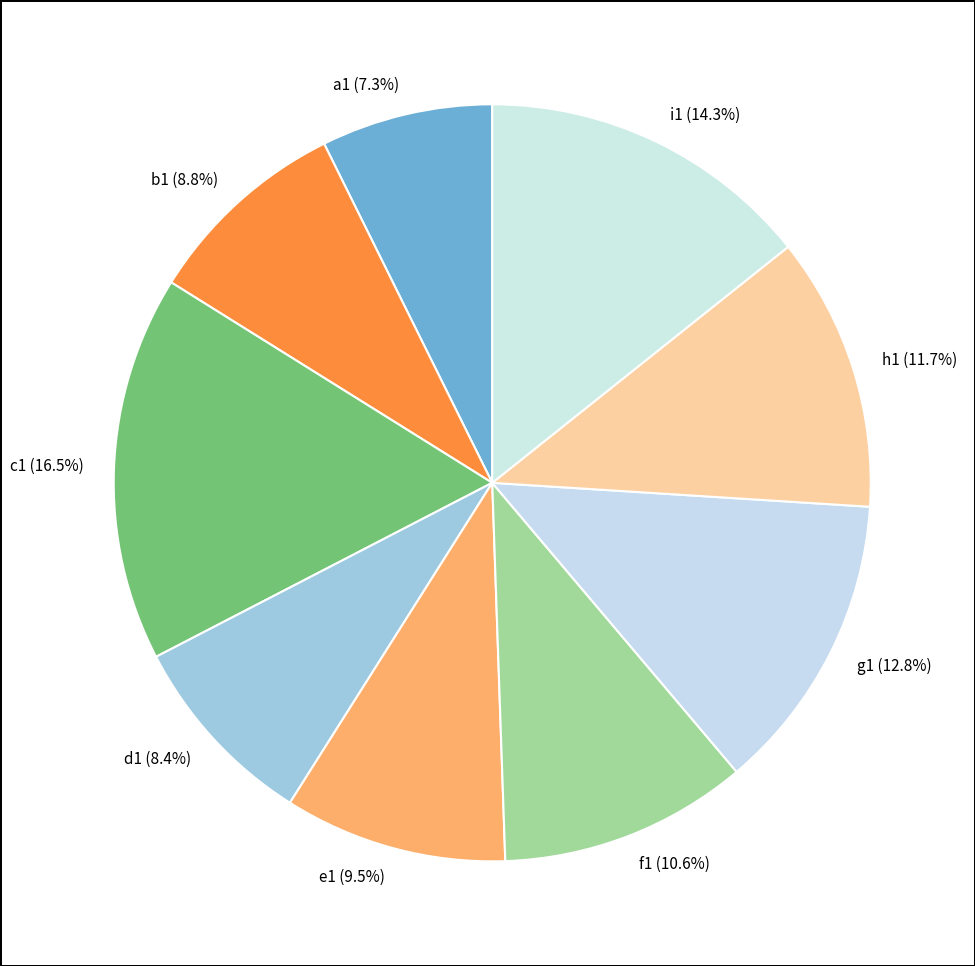

How many segments does this pie chart have?

9